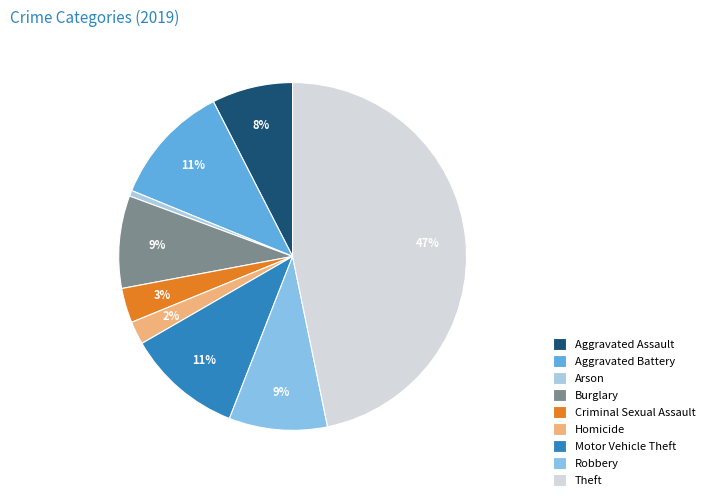

Rank the categories by value from lowest to highest.

Arson, Homicide, Criminal Sexual Assault, Aggravated Assault, Burglary, Robbery, Motor Vehicle Theft, Aggravated Battery, Theft